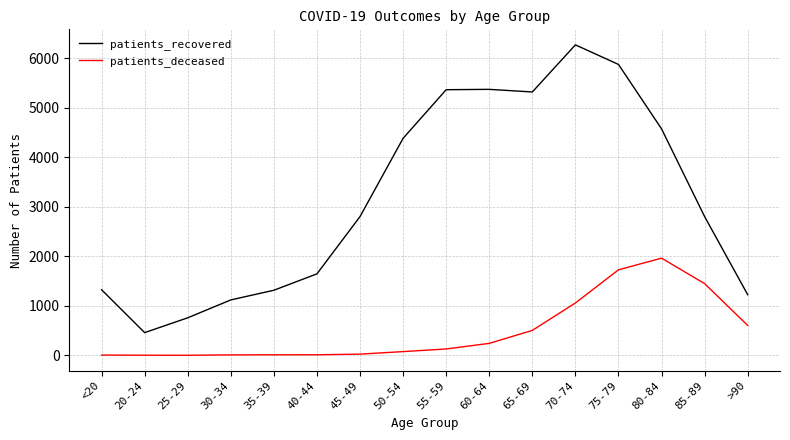

What is the average value of the patients_deceased series?

489